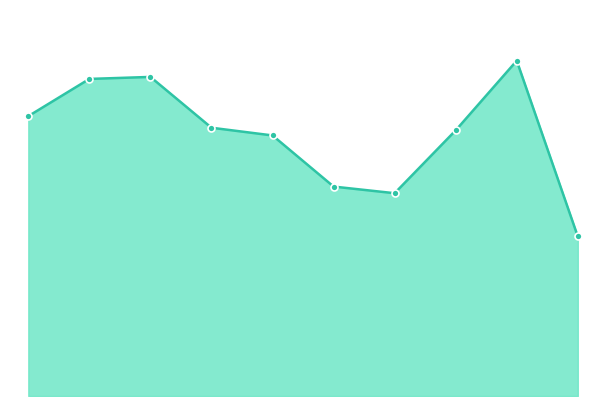

What is the greatest value displayed?

2171